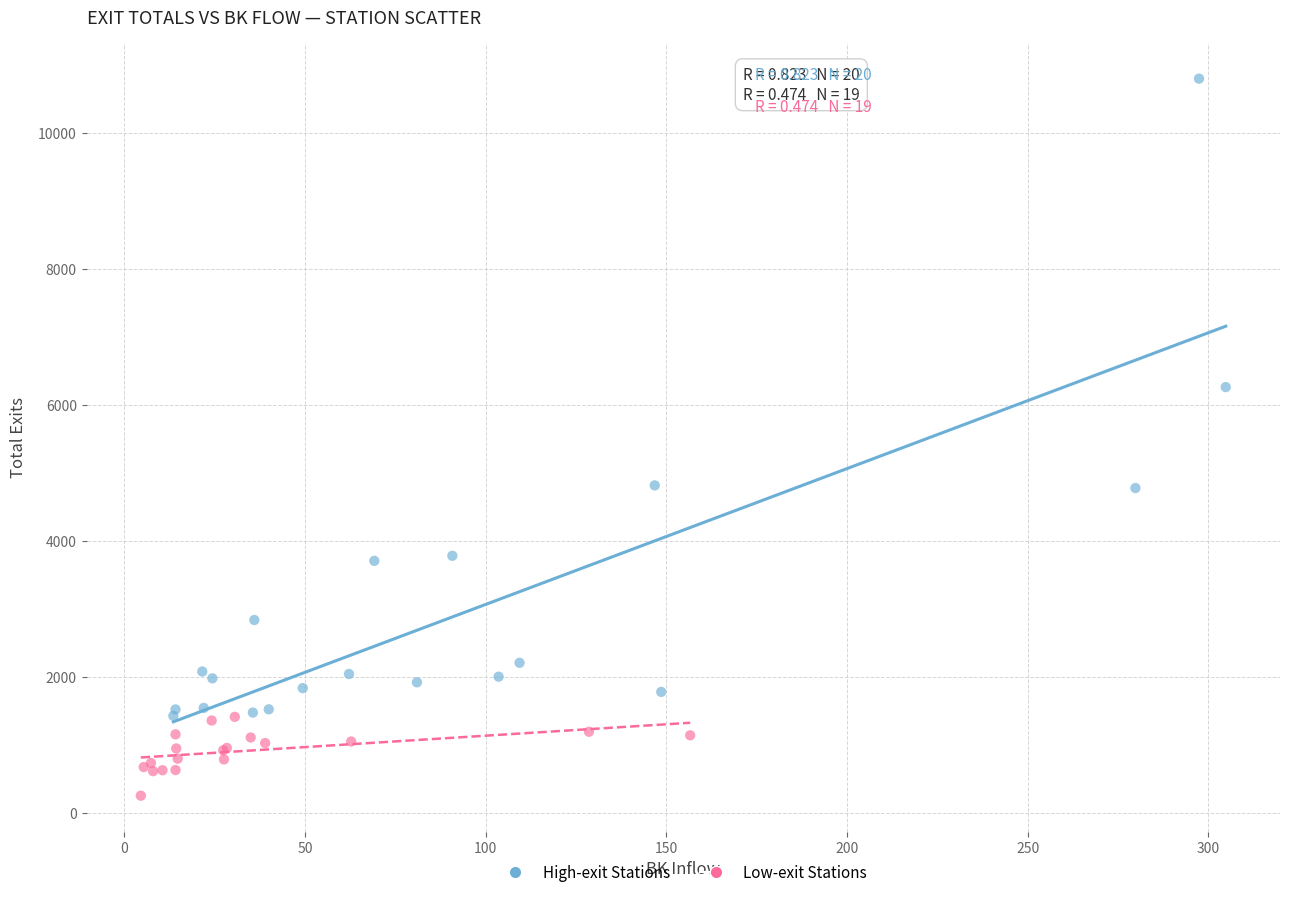

Which series has the widest spread of Y values?

High-exit Stations